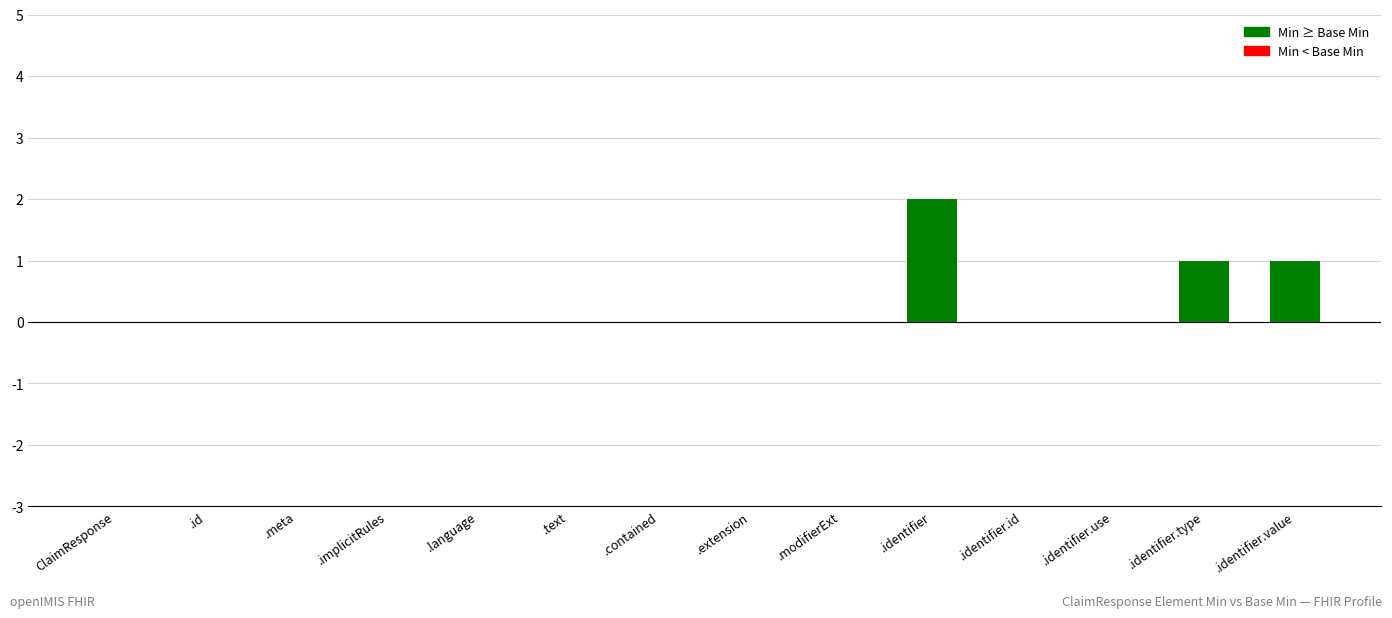

What is the sum of all values?

4